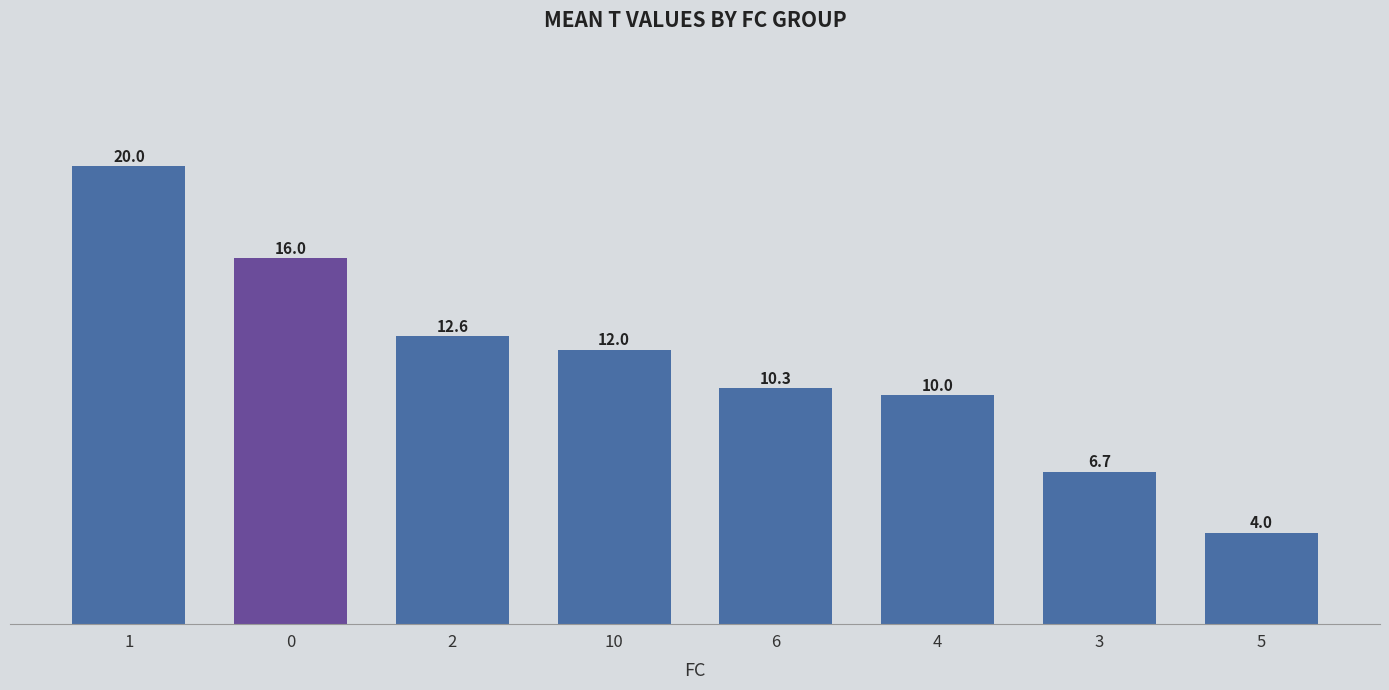

True or false: the data shows 21.5 at 10.

False